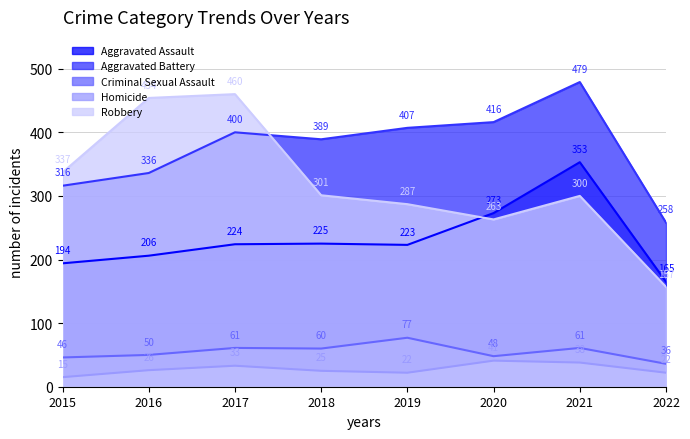

At 2020, list the series in order from smallest to largest.

Homicide, Criminal Sexual Assault, Robbery, Aggravated Assault, Aggravated Battery